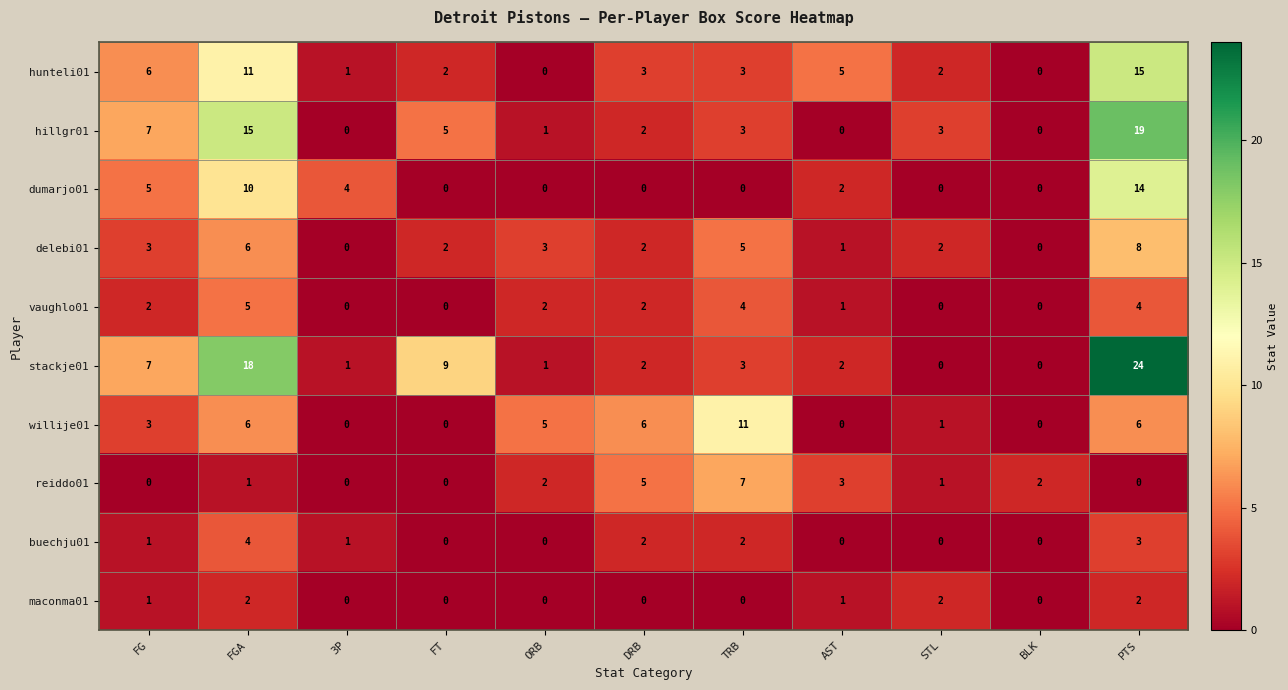

What is the approximate value of stackje01 at FGA, to the nearest 10?

20